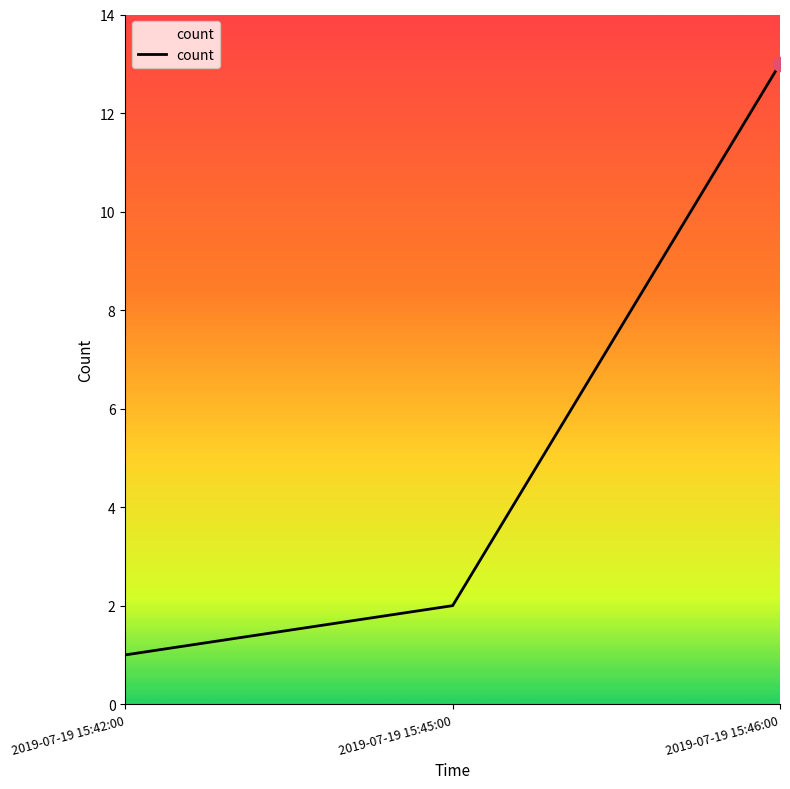

What is the smallest value displayed?

1